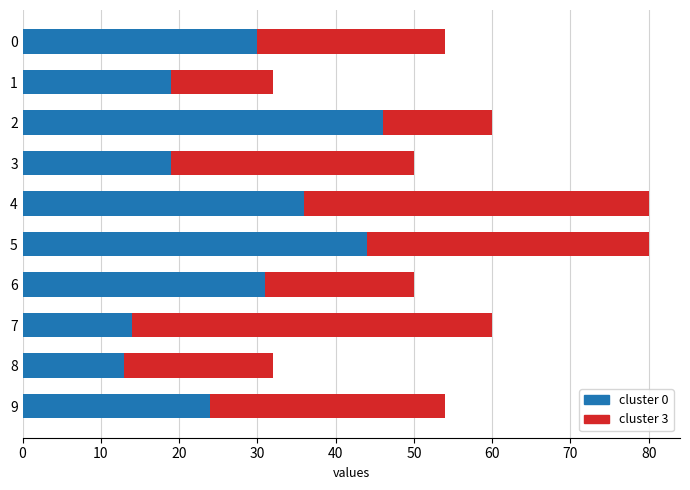

Is it true that cluster 0 equals 22 at 7?

False